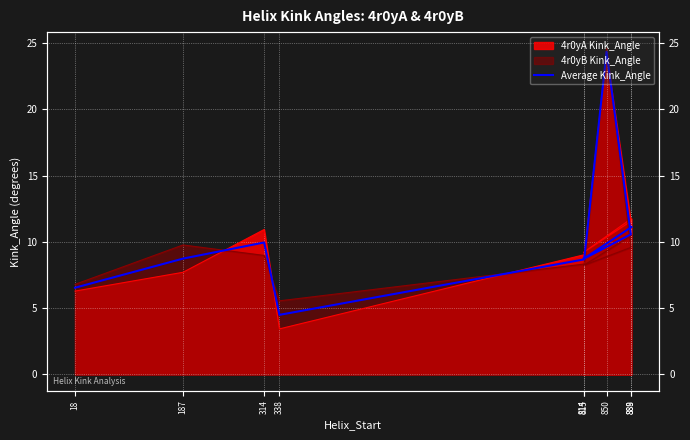

What is the average value?

10.4